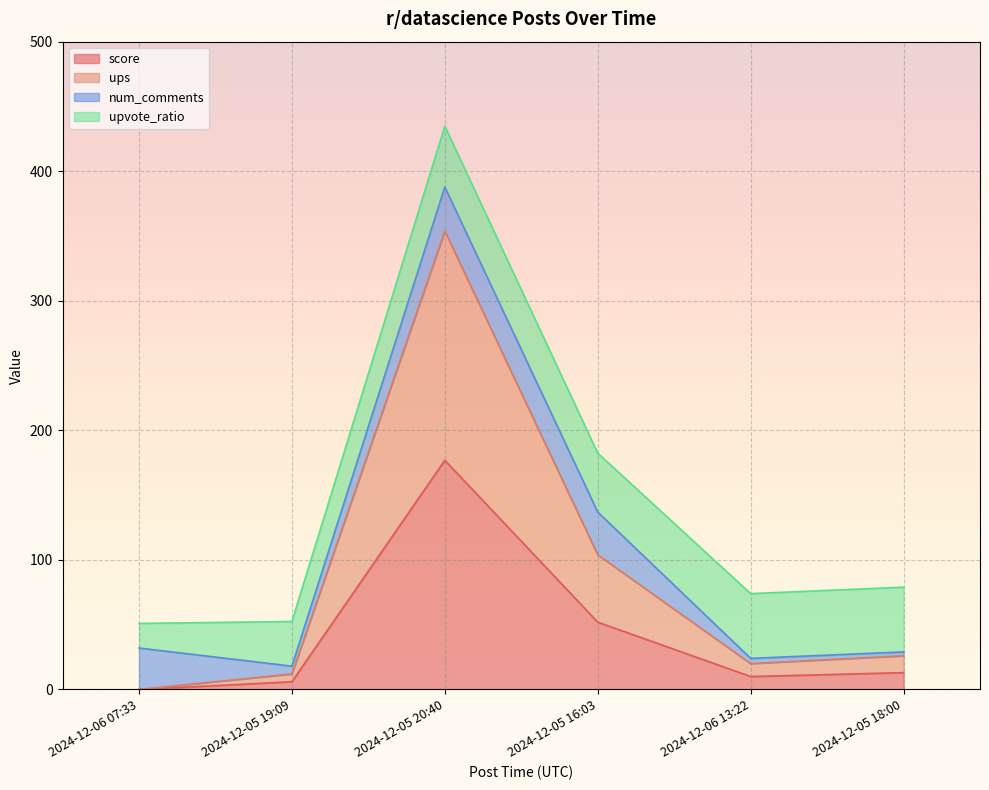

True or false: score and ups cross at least once.

False